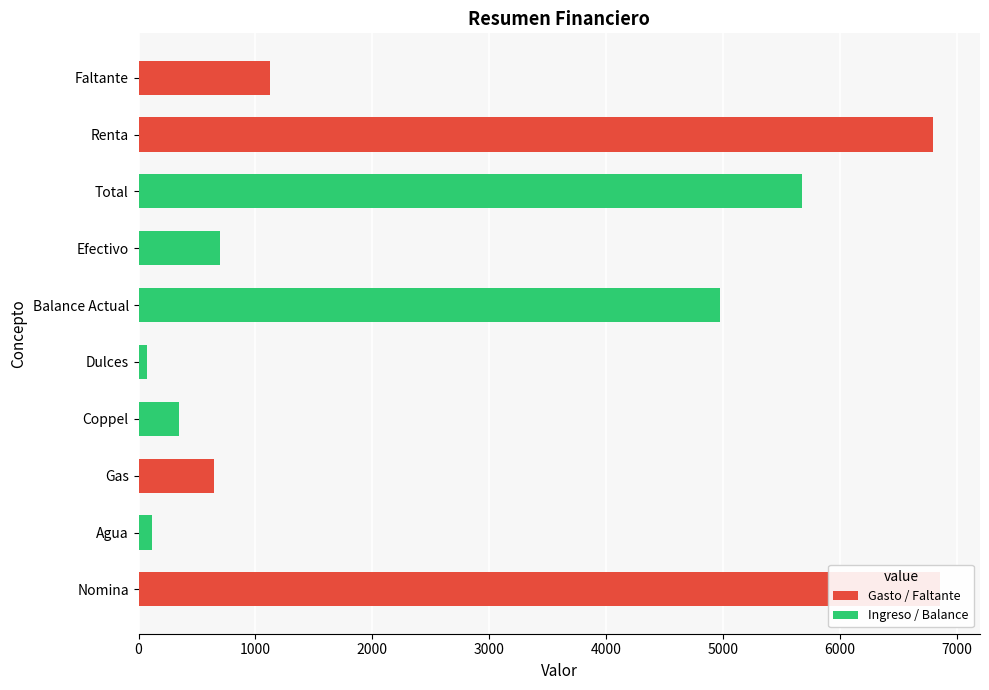

How many bars are there in each group?

2